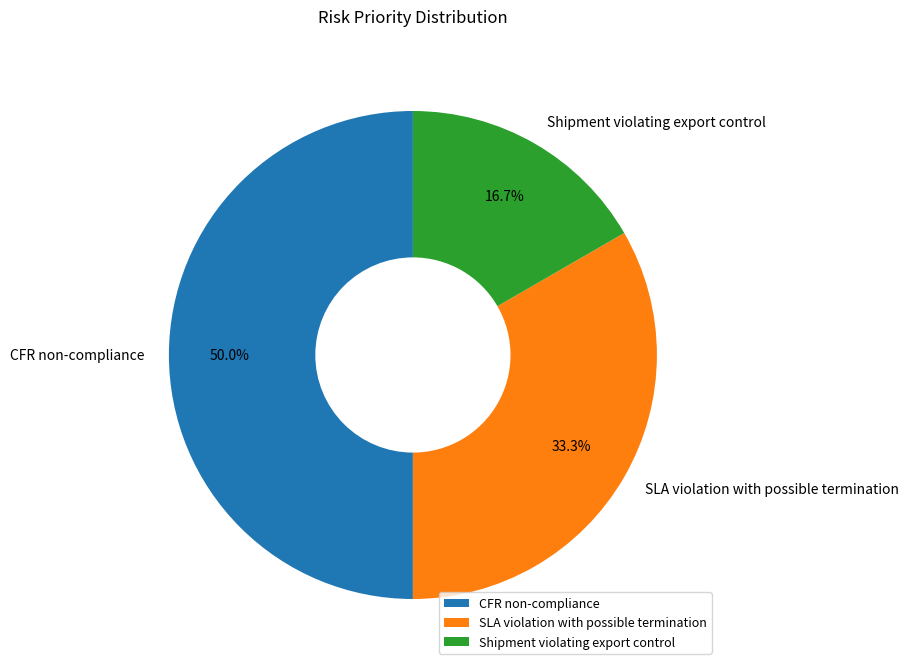

How many segments does this pie chart have?

3